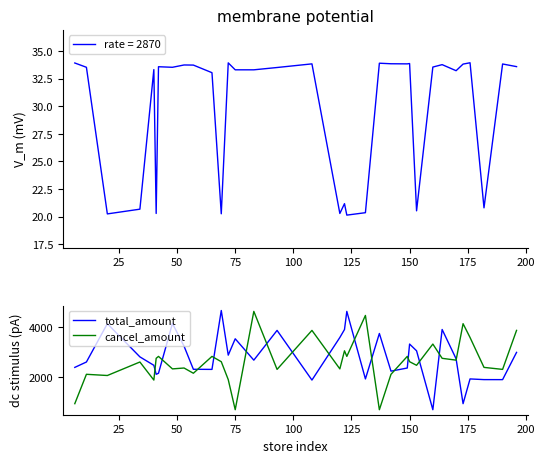

Which series ends up on top after the final intersection of total_amount and cancel_amount?

cancel_amount